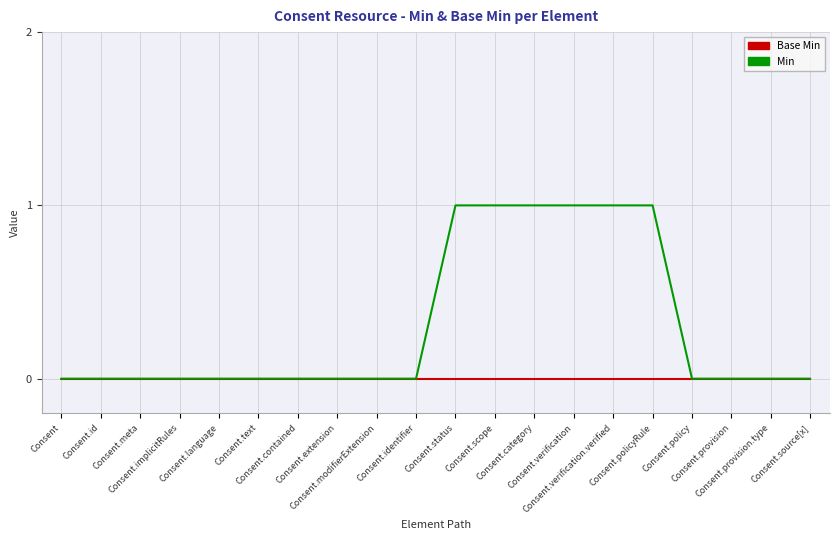

True or false: Min has a value of 1 at Consent.verification.

True